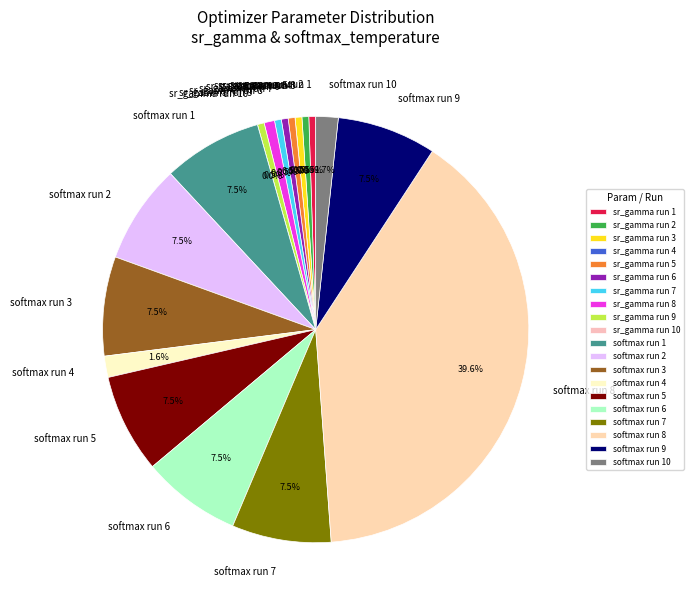

Is 12 the majority of the pie?

No